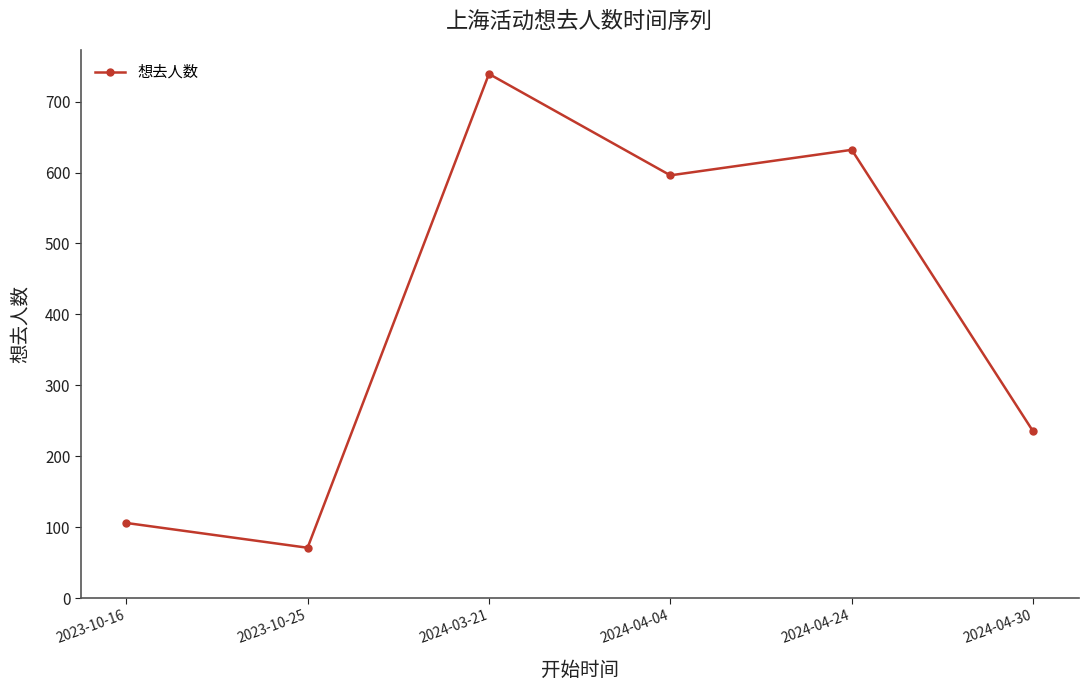

At which label is the value closest to 405?

2024-04-30